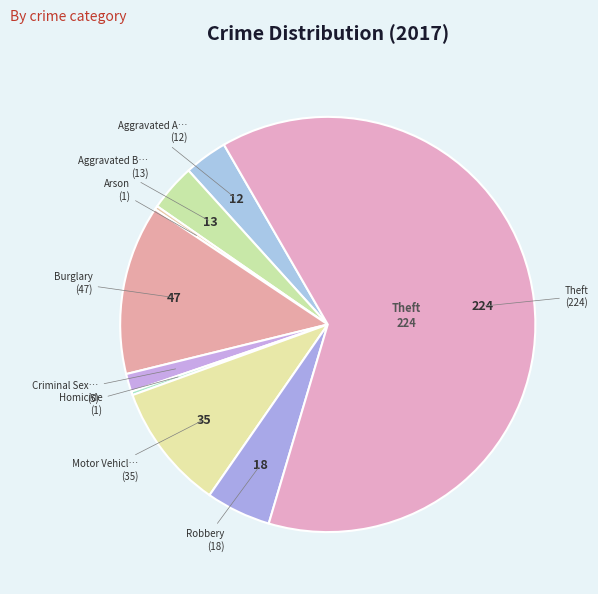

How many segments does this pie chart have?

9